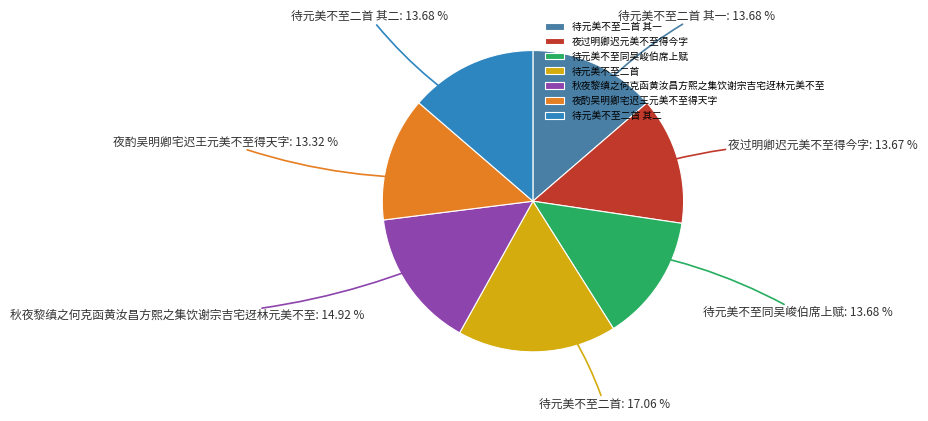

To the nearest percent, what is the average slice percentage?

14%